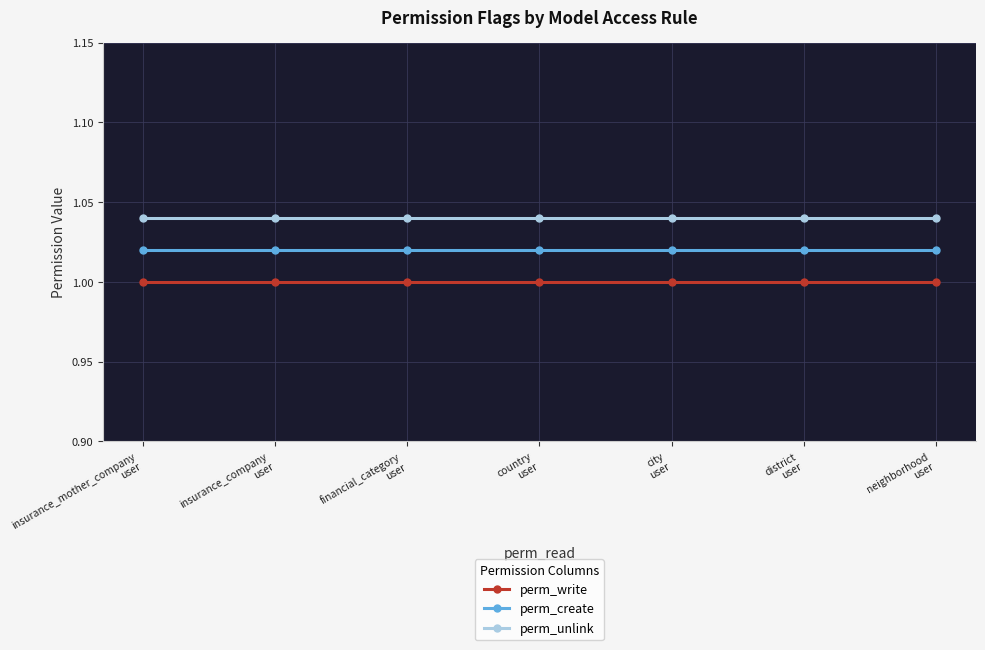

Which series has the largest total across all categories?

perm_unlink